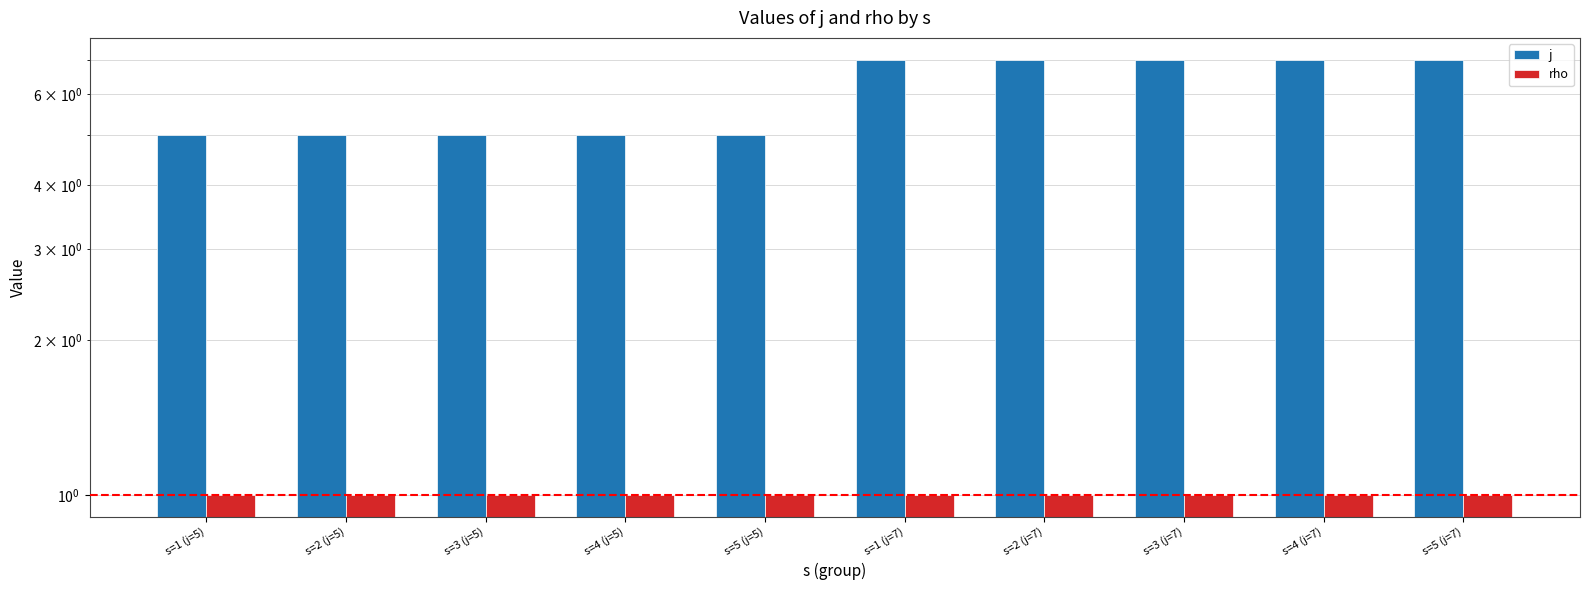

Is the value of j at s=3 (j=7) greater than the value of rho at s=2 (j=7)?

Yes